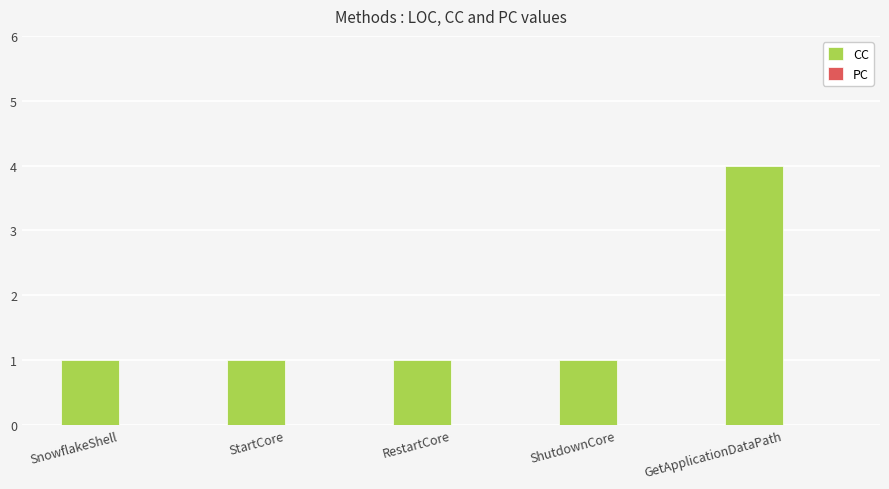

Reading left to right, extract all data points from this chart.

SnowflakeShell=1	StartCore=1	RestartCore=1	ShutdownCore=1	GetApplicationDataPath=4